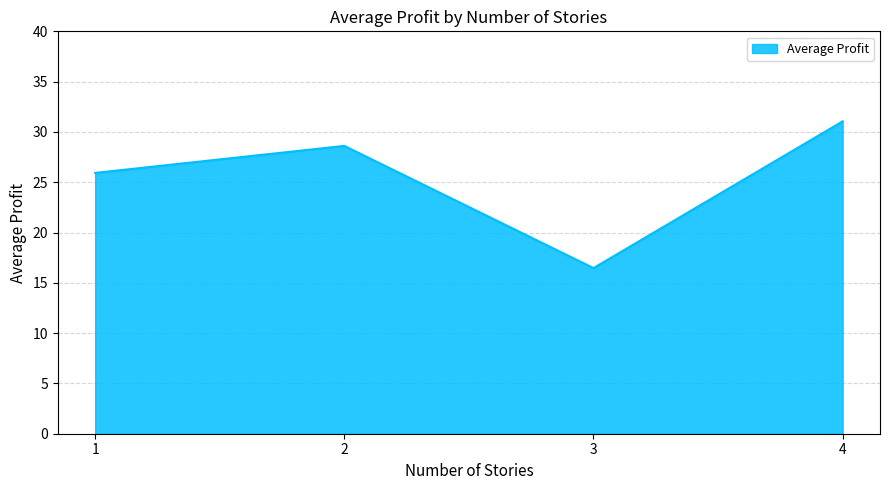

Which has a higher value, 3 or 1?

1